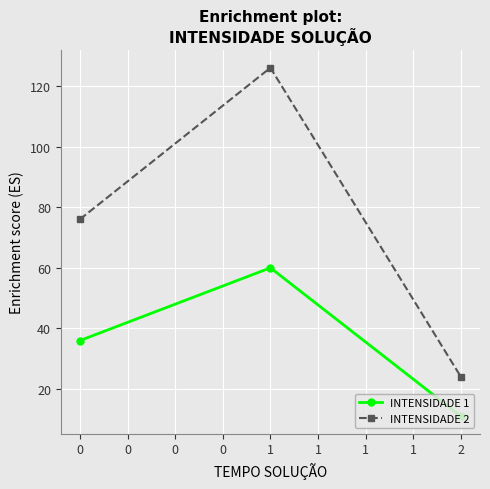

True or false: INTENSIDADE 2 has a value of 76 at 0.

True